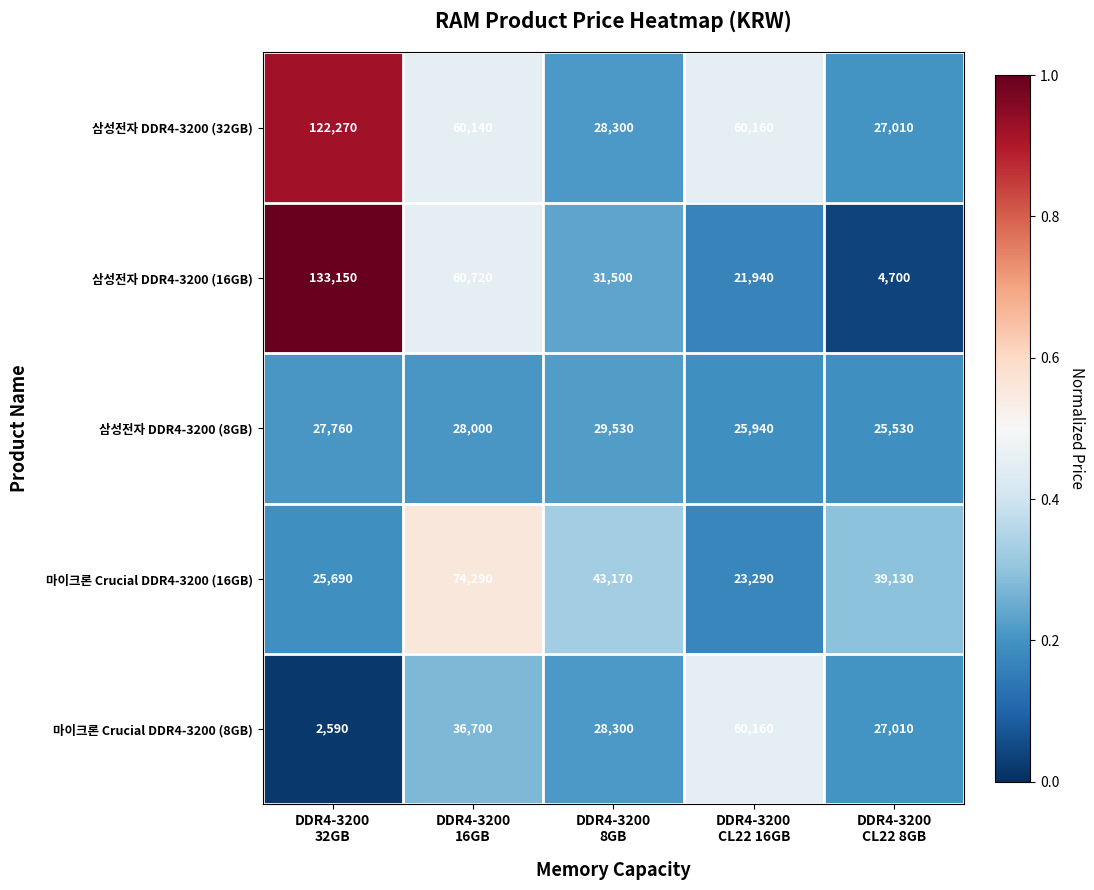

What is the difference between the maximum and minimum values in the 마이크론 Crucial DDR4-3200 (8GB) series?

57570